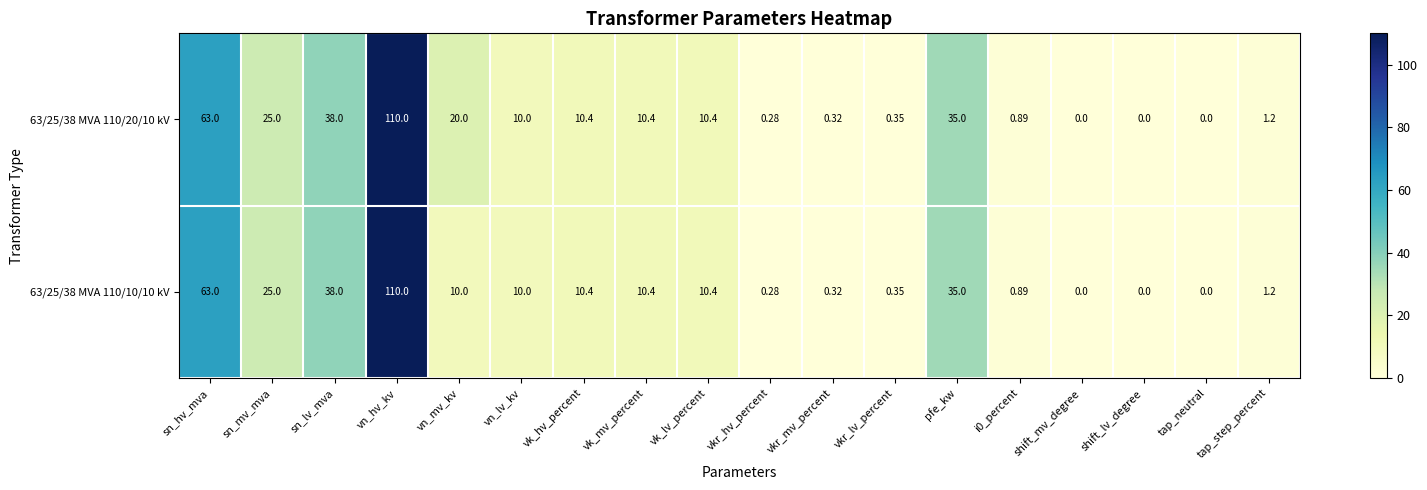

Where is 63/25/38 MVA 110/20/10 kV nearest to the value 55?

sn_hv_mva